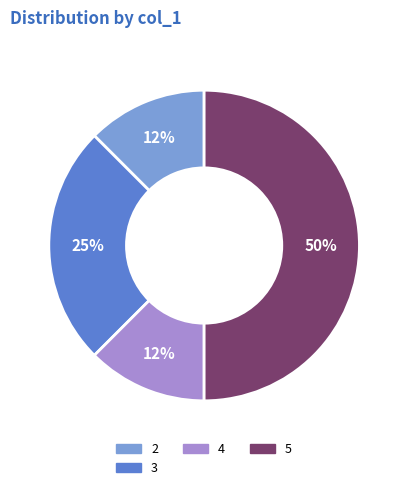

How many slices are in this pie chart?

4